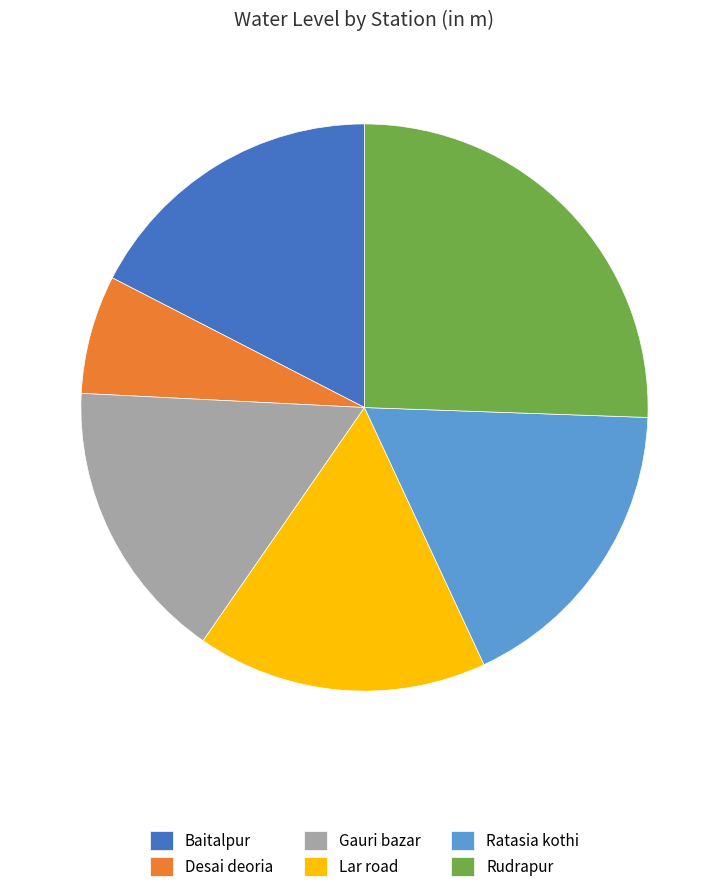

Do Gauri bazar and Baitalpur together represent more than half of the pie?

No